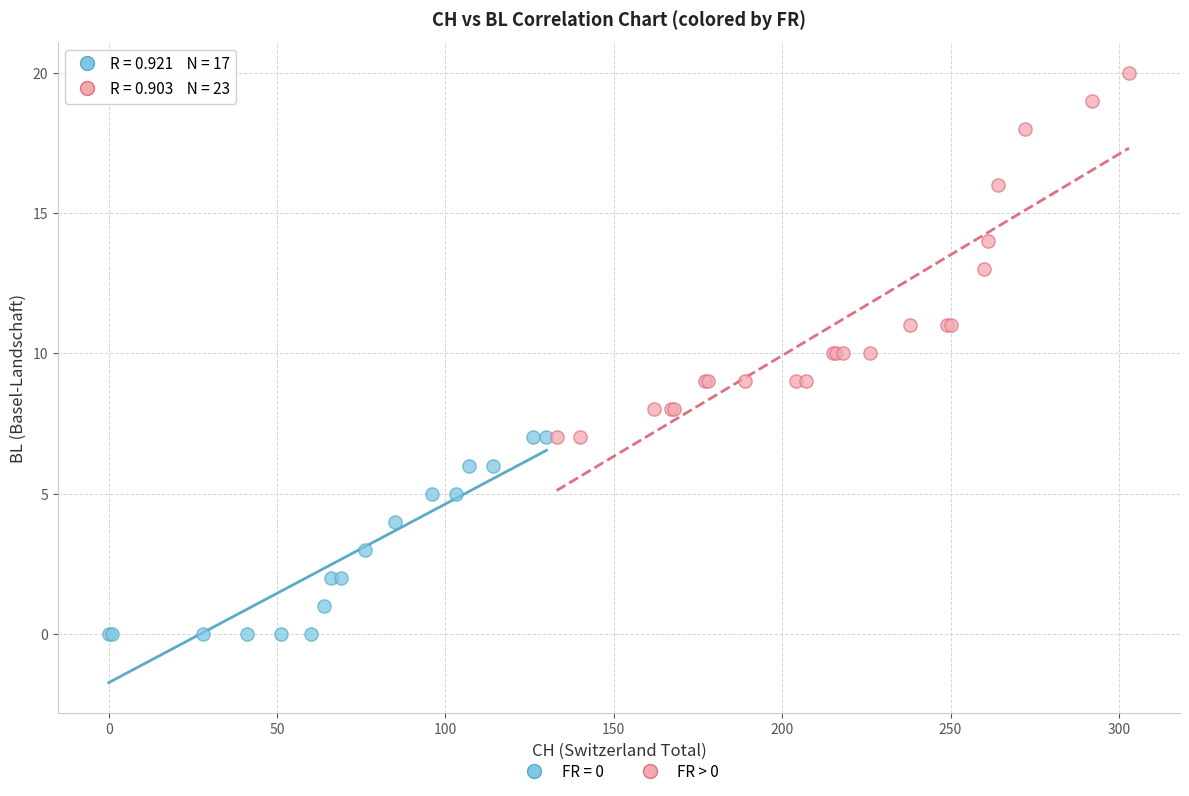

Which series contains the lowest Y value?

FR = 0